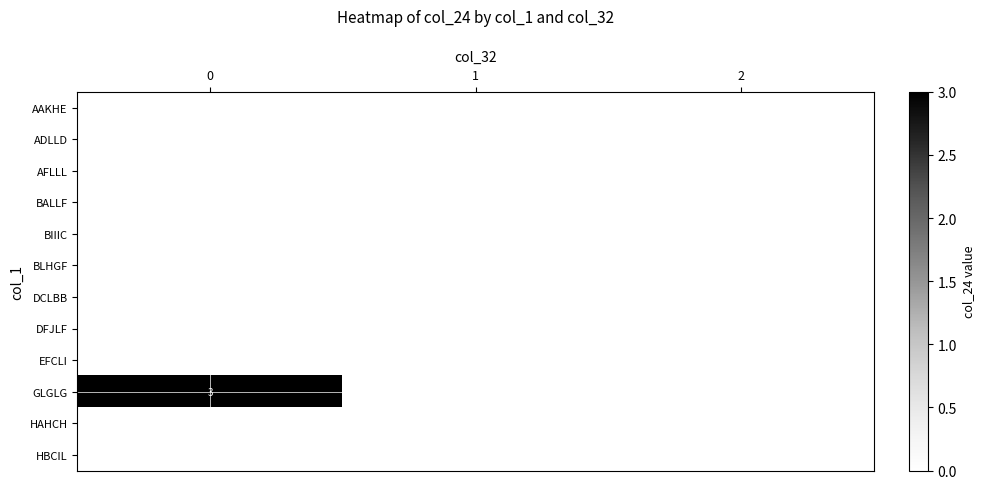

Reading left to right, extract all data points from this chart.

row_0: 0	0	0
row_1: 0	0	0
row_2: 0	0	0
row_3: 0	0	0
row_4: 0	0	0
row_5: 0	0	0
row_6: 0	0	0
row_7: 0	0	0
row_8: 0	0	0
row_9: 3	0	0
row_10: 0	0	0
row_11: 0	0	0